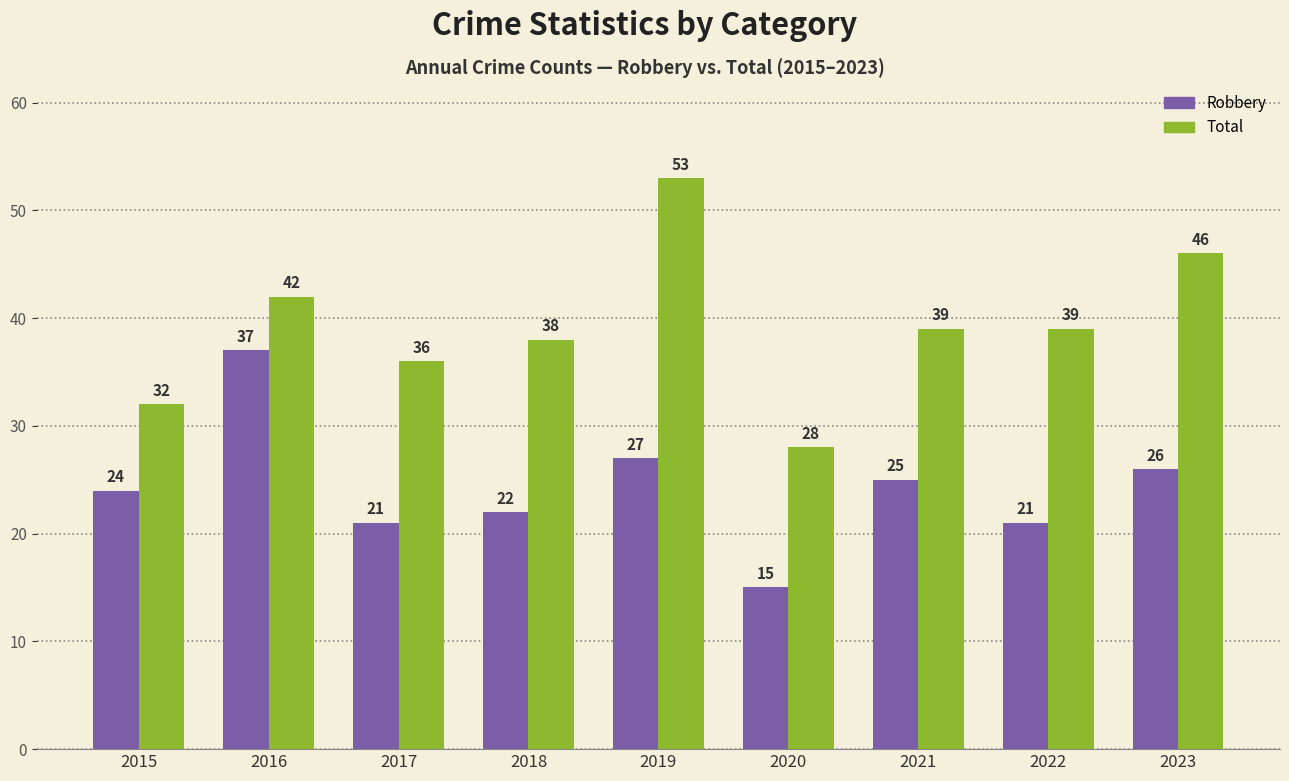

How many bars are there in each group?

2